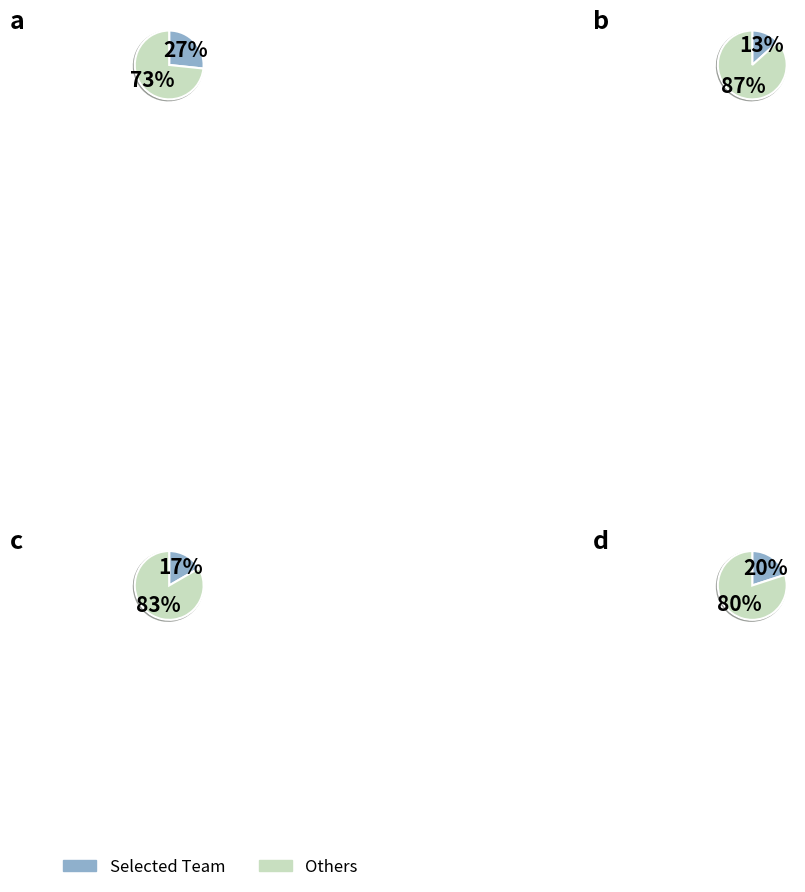

What percentage is the Happiness Team slice, to the nearest percent?

17%